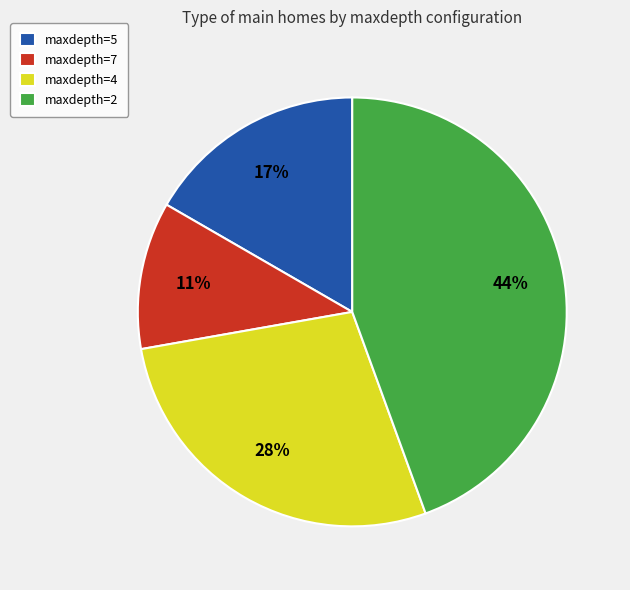

To the nearest percent, what is the difference between the largest and smallest slice percentages?

33%